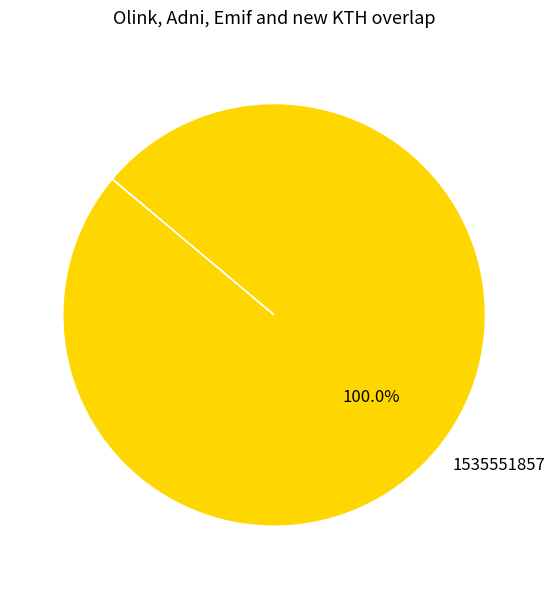

Rank the categories by value from lowest to highest.

1535551857